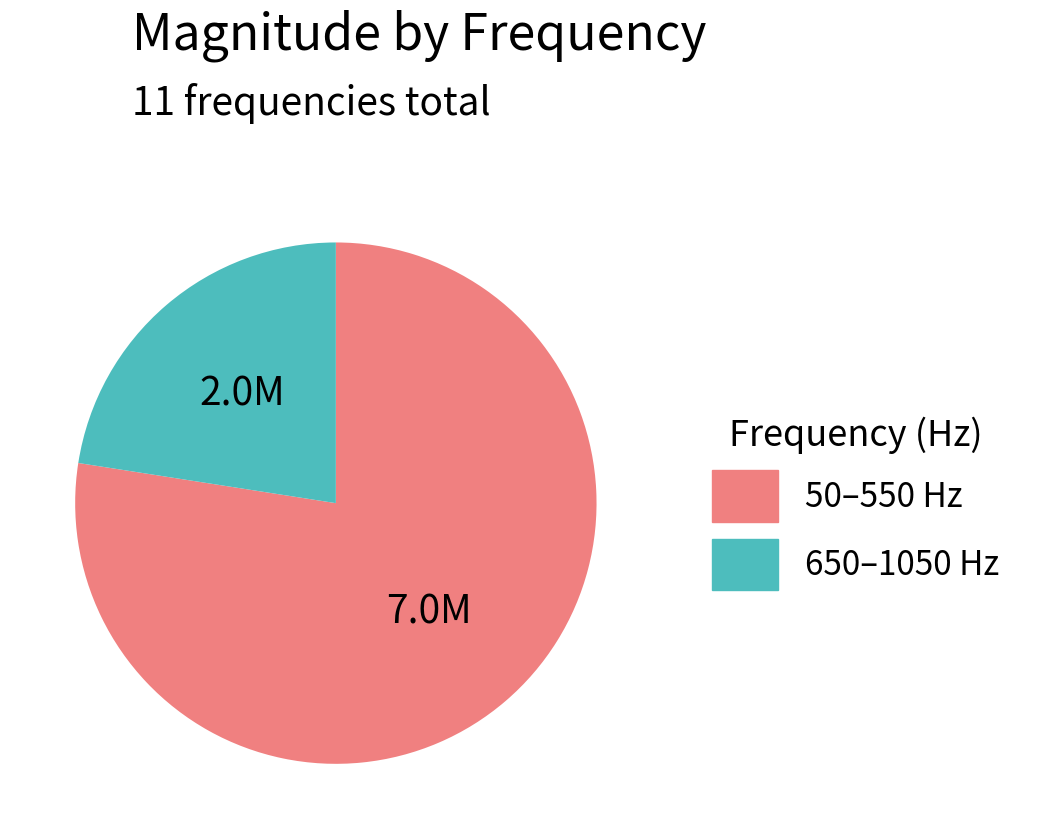

How many slices are in this pie chart?

2